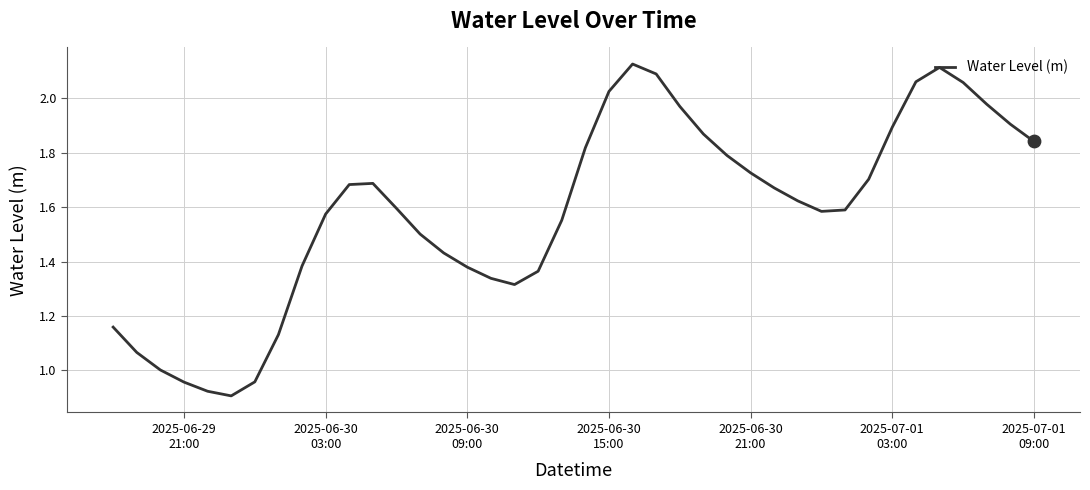

How many lines are shown in the chart?

1